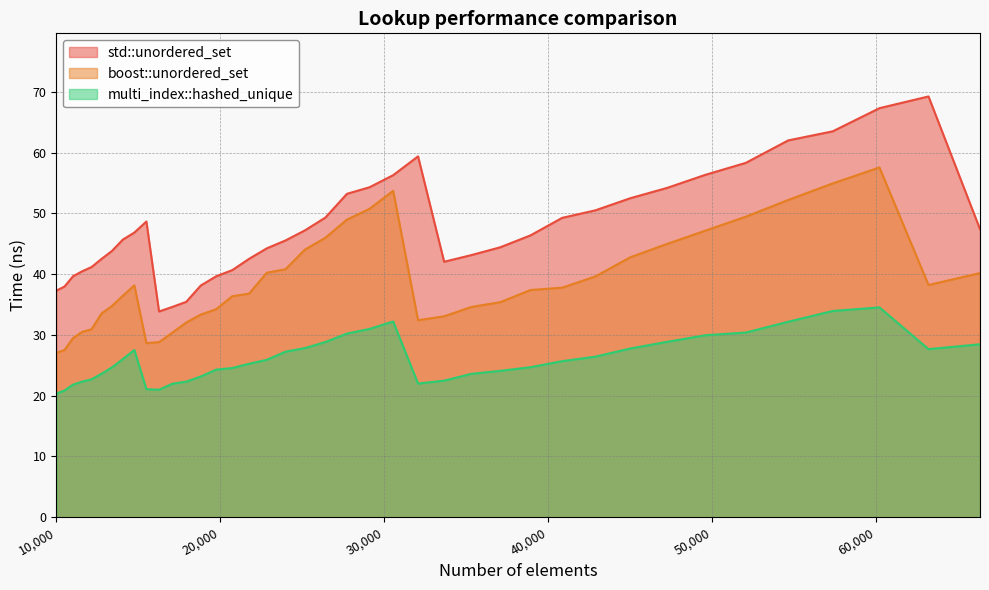

The value of std::unordered_set at 10000 is 13.1. True or false?

False